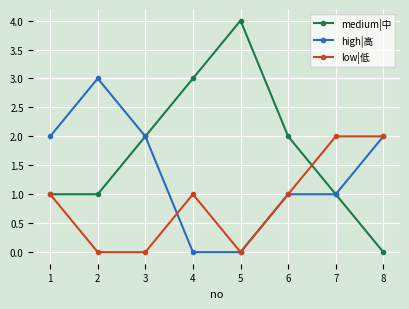

Does the chart display data point markers on the line(s)?

Yes